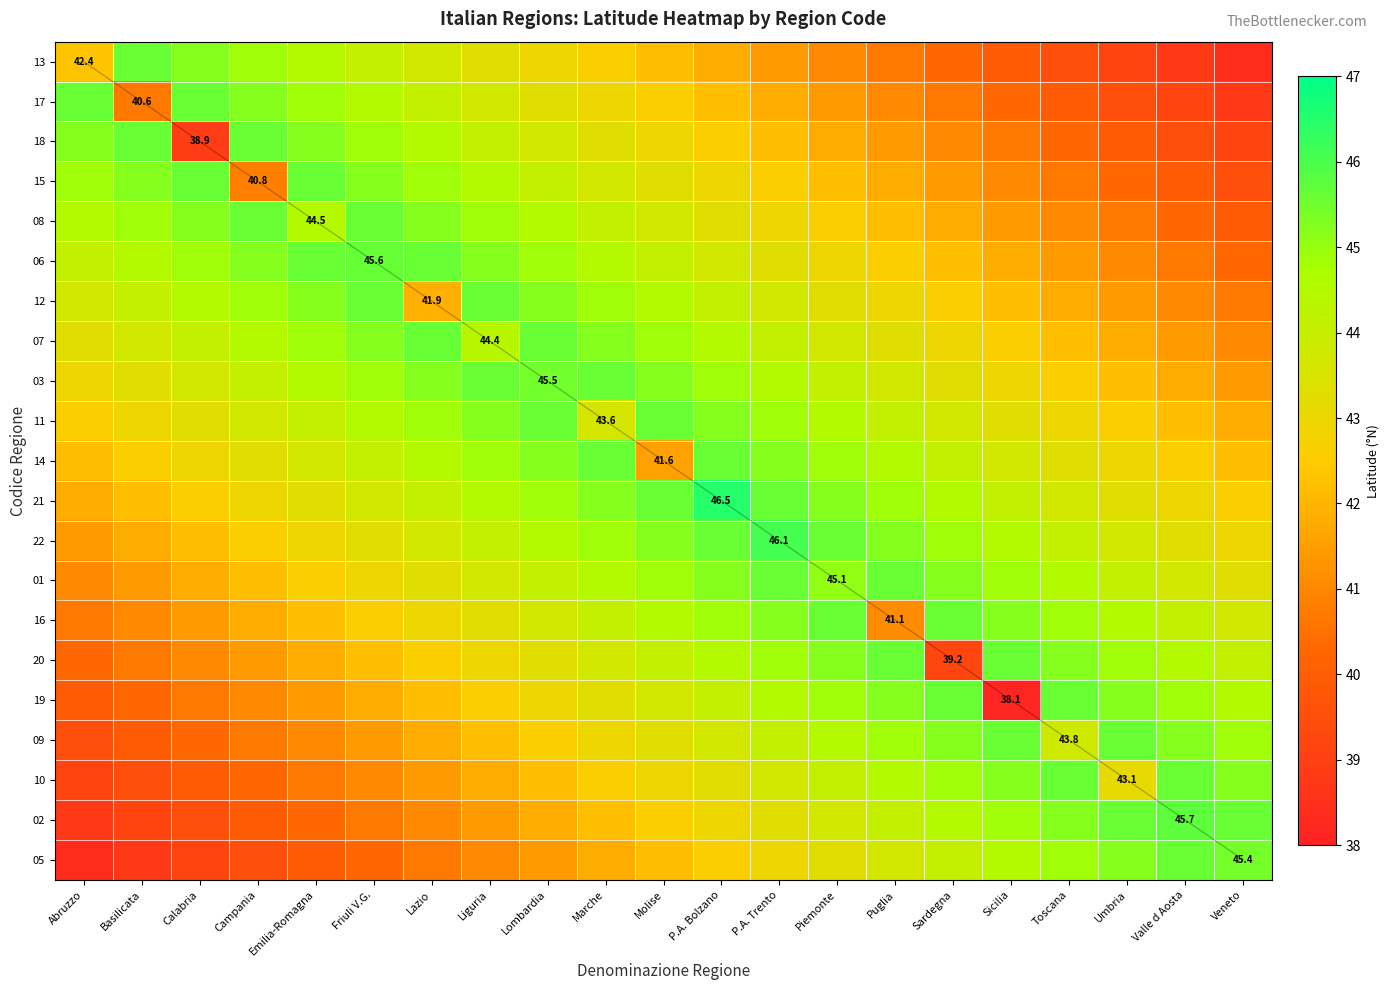

The value of 12 at Campania is 44.9. True or false?

True